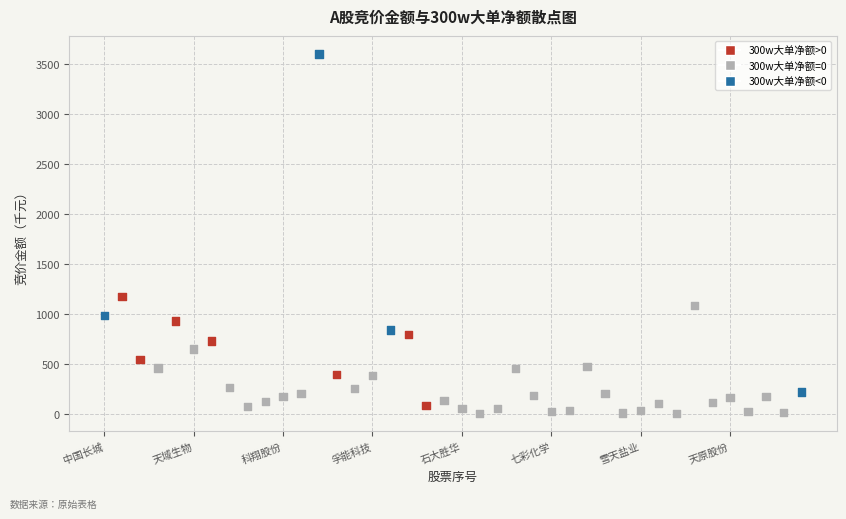

What Y value in the scatter plot is closest to 1805?

1180.0